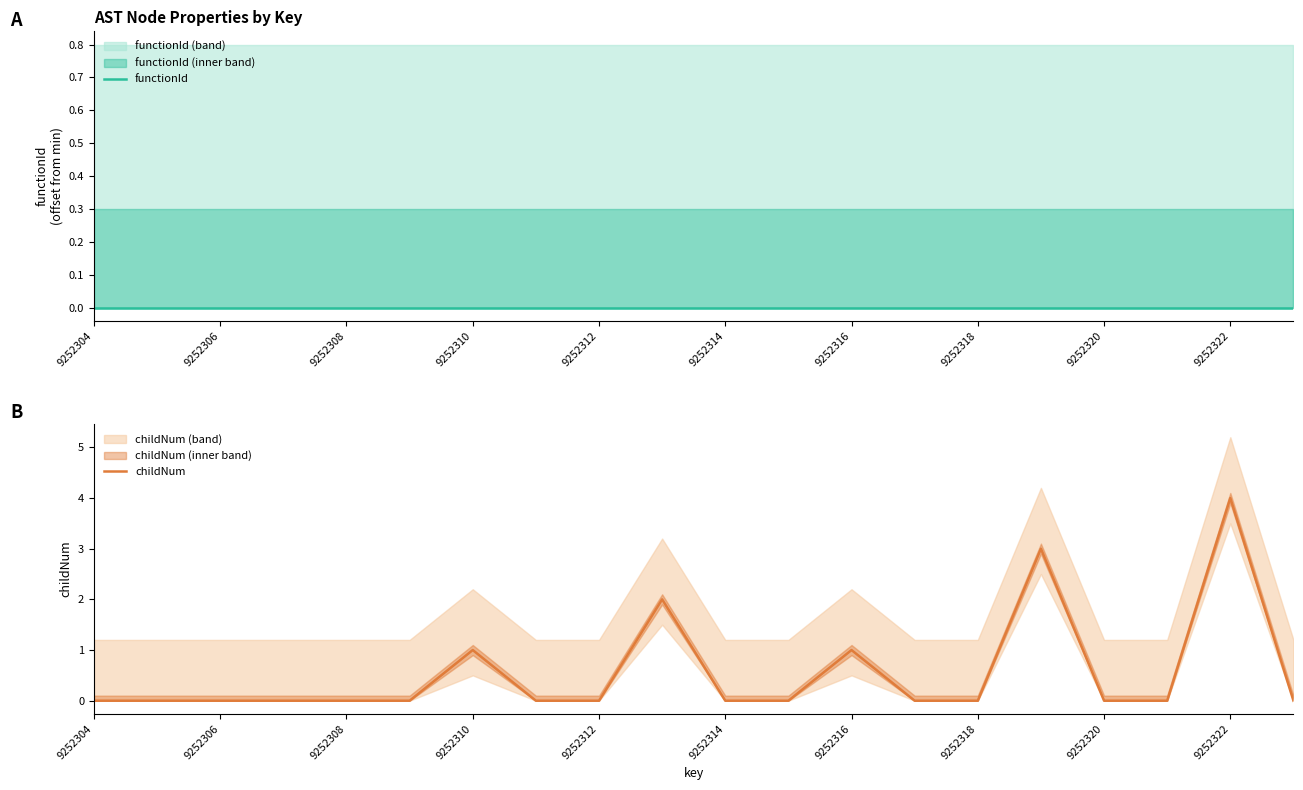

At which label is functionId closest to 0?

9252304